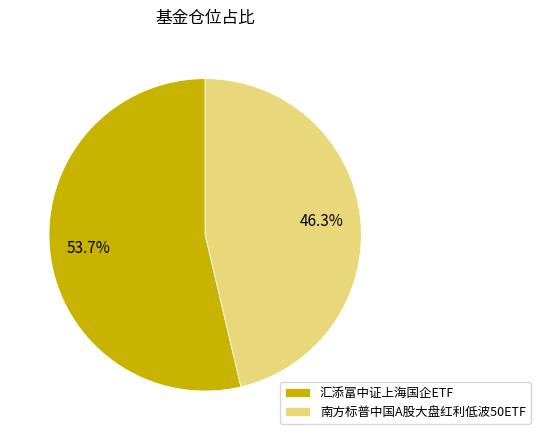

Which category has the smallest portion of the pie?

南方标普中国A股大盘红利低波50ETF